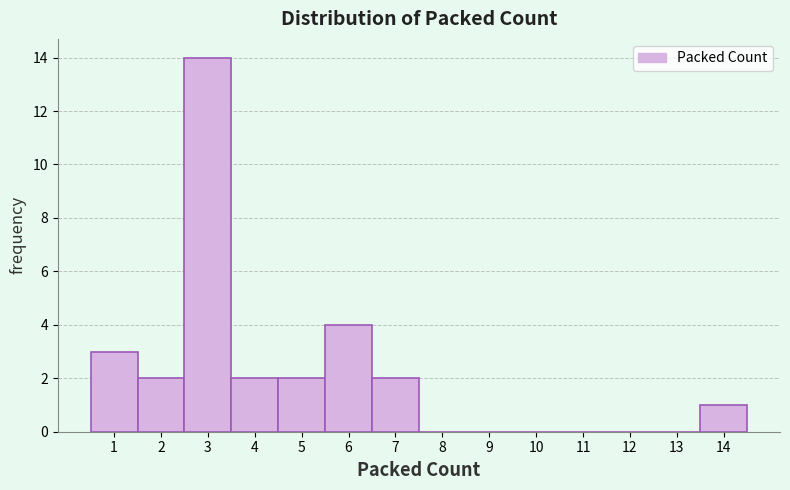

Over which range of the x-axis is the bar tallest?

2.5 to 3.5